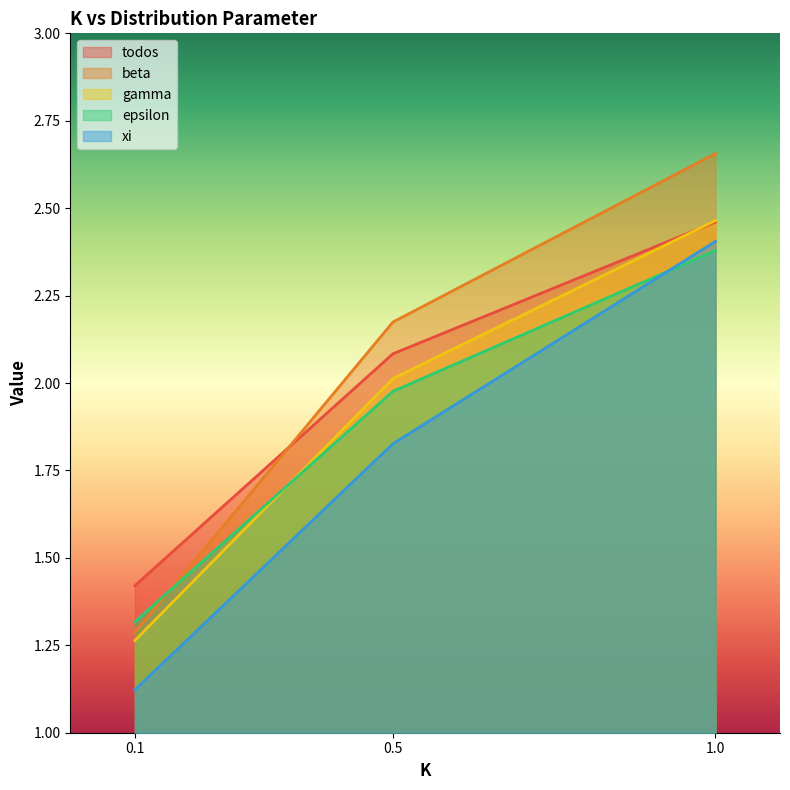

Reading left to right, transcribe all the data shown in this chart.

todos: 1.4	2.1	2.5
beta: 1.3	2.2	2.7
gamma: 1.3	2.0	2.5
epsilon: 1.3	2.0	2.4
xi: 1.1	1.8	2.4